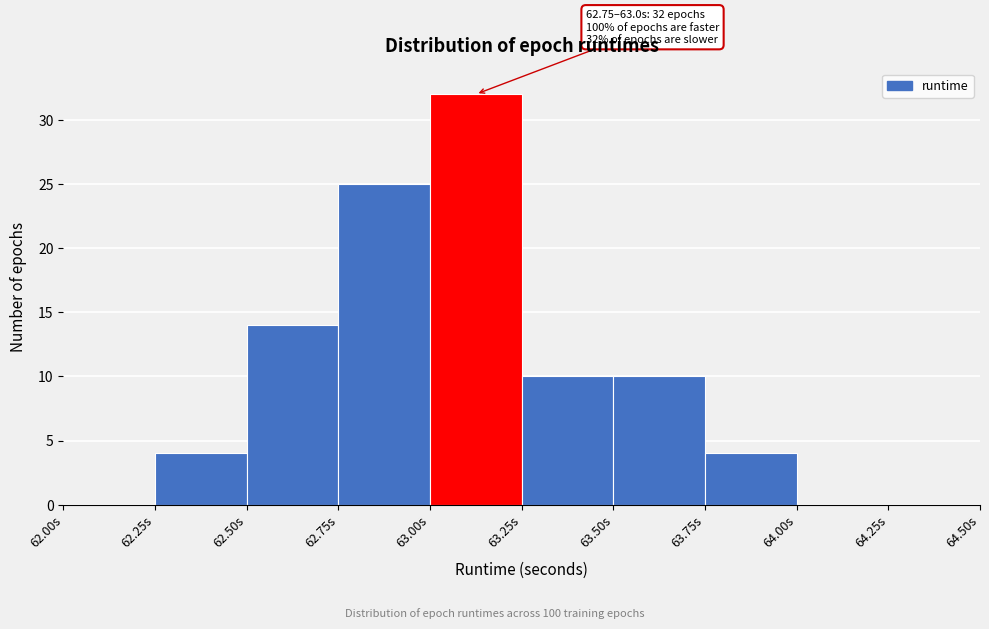

Over which range of the x-axis is the bar tallest?

63.00 to 63.25